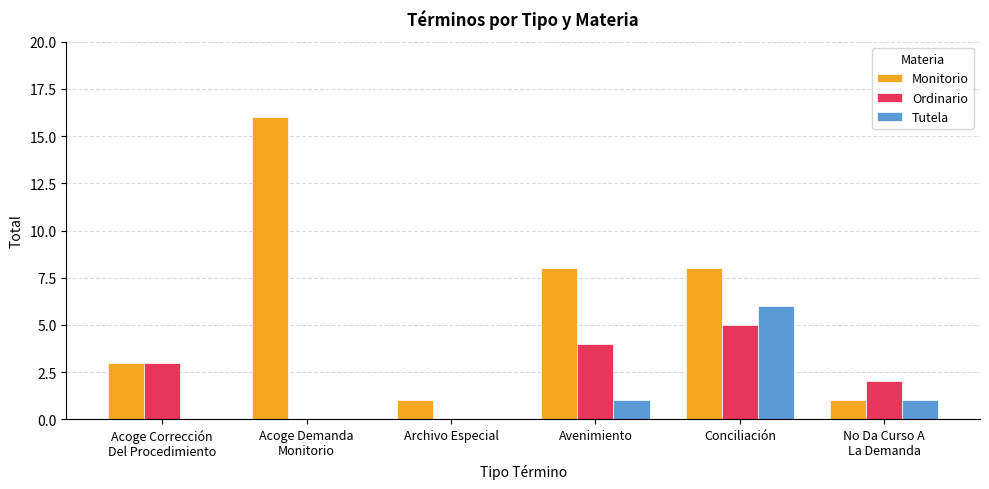

Between Archivo Especial and Conciliación, which series saw the biggest shift?

Monitorio